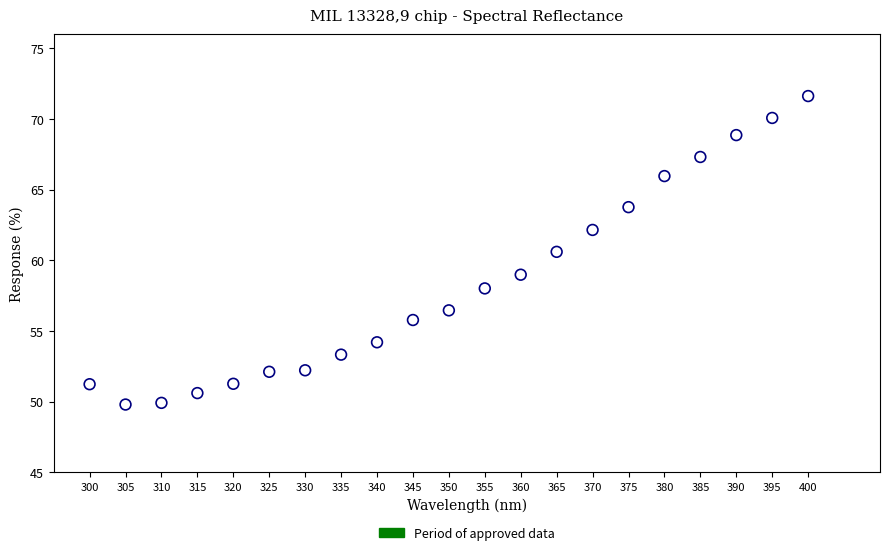

What Y value in the scatter plot is closest to 60?

60.6